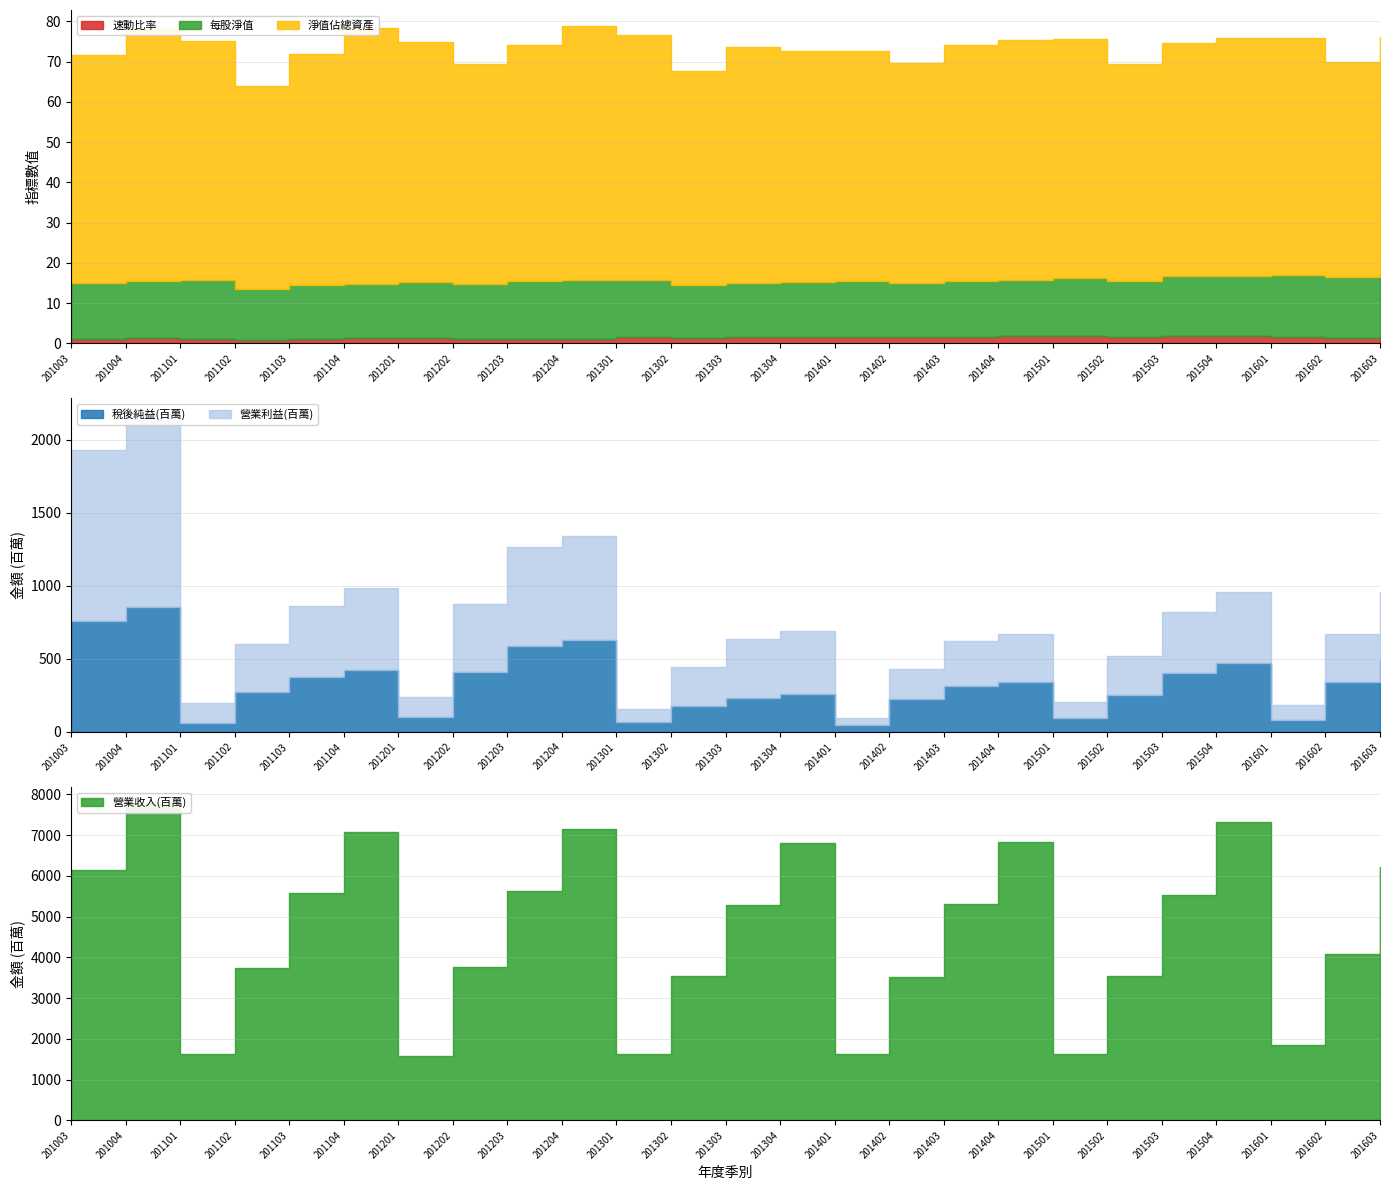

List the series in order of their peak value, highest first.

淨值佔總資產, 每股淨值, 速動比率